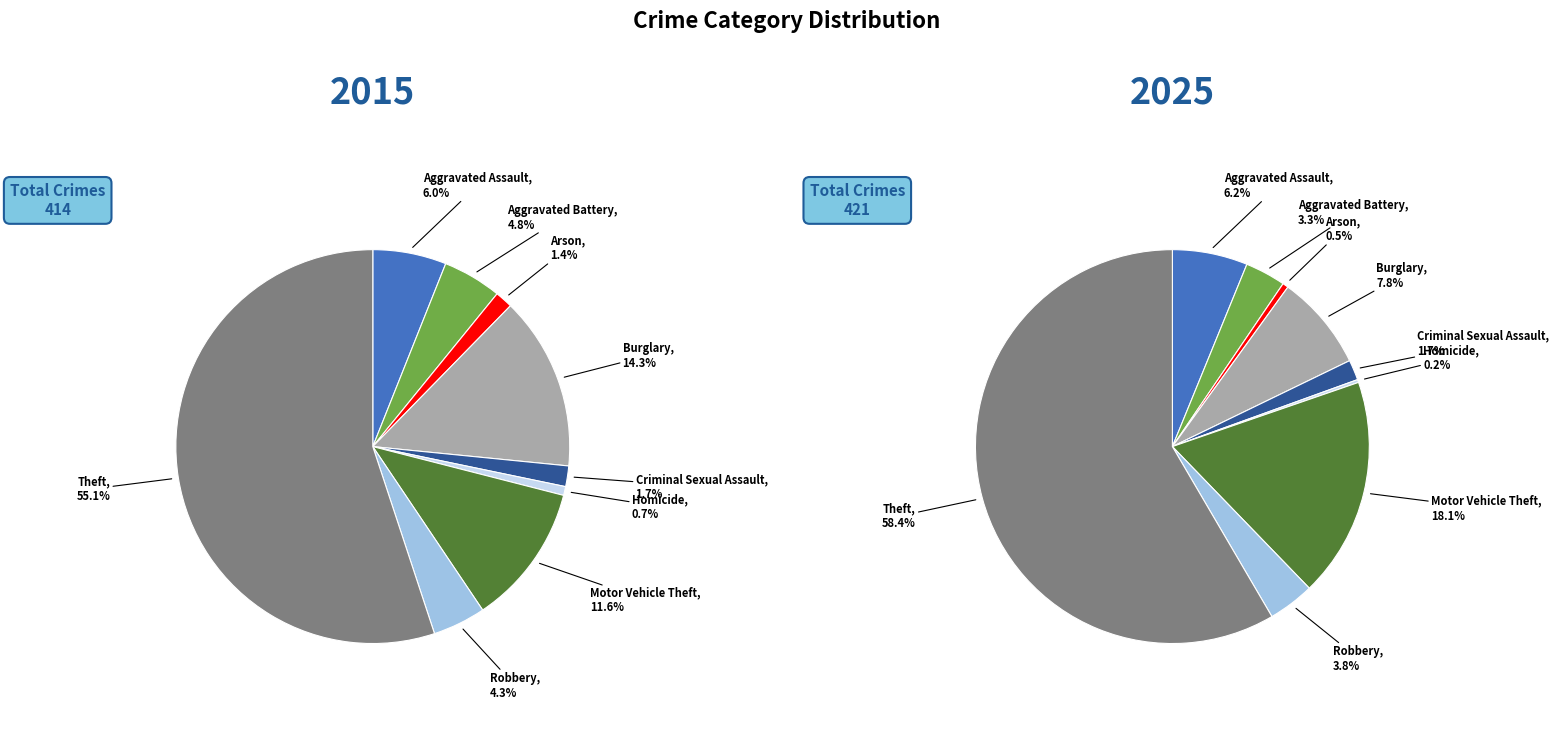

How much of the chart is everything except 4?

98.3%